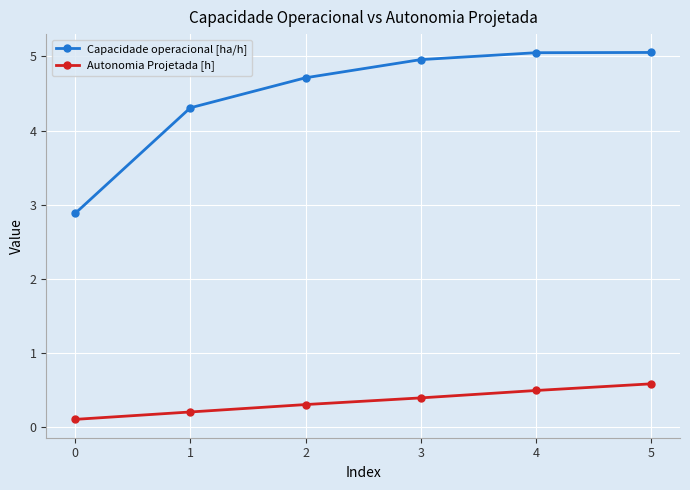

Is it true that Autonomia Projetada [h] equals 0.8 at 5?

False